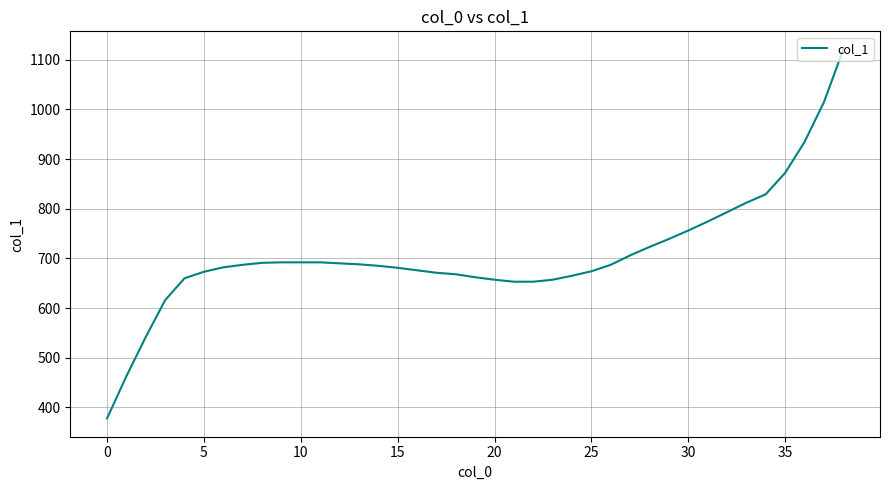

What is the difference between the maximum and minimum values?

742